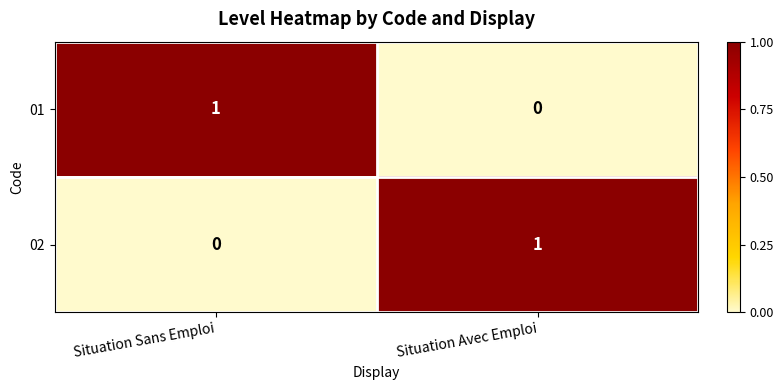

Is the value of 02 at Situation Avec Emploi greater than the value of 01 at Situation Avec Emploi?

Yes